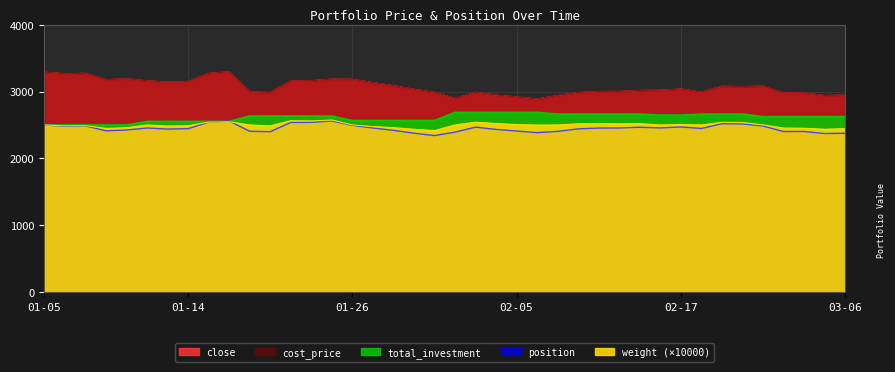

At which label does cost_price first exceed 3038?

01-05